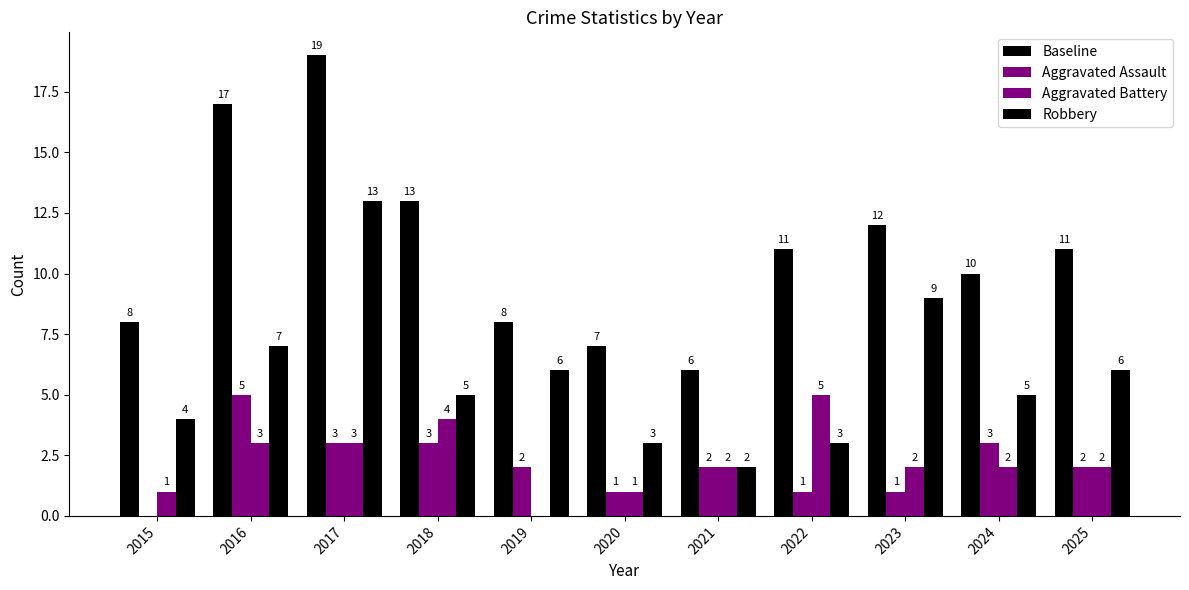

Count the number of categories in the chart.

11